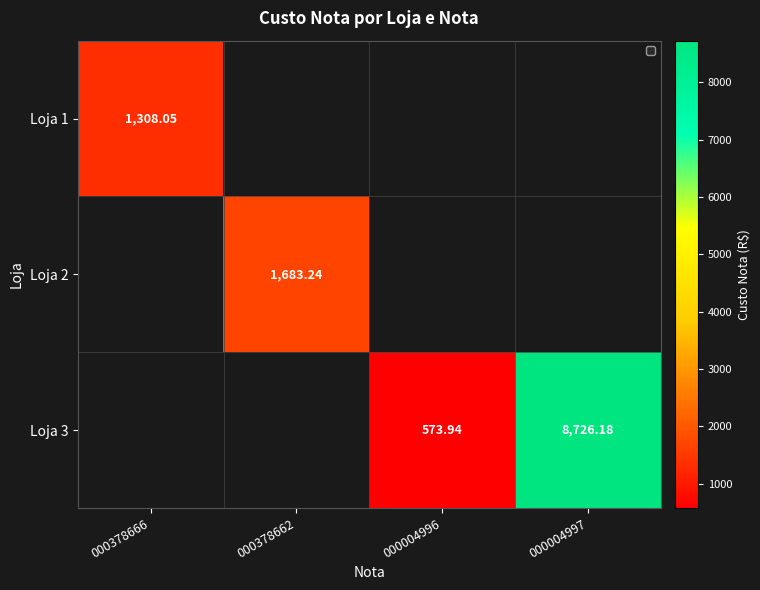

Read the Loja 1 value at 000378666.

1308.0